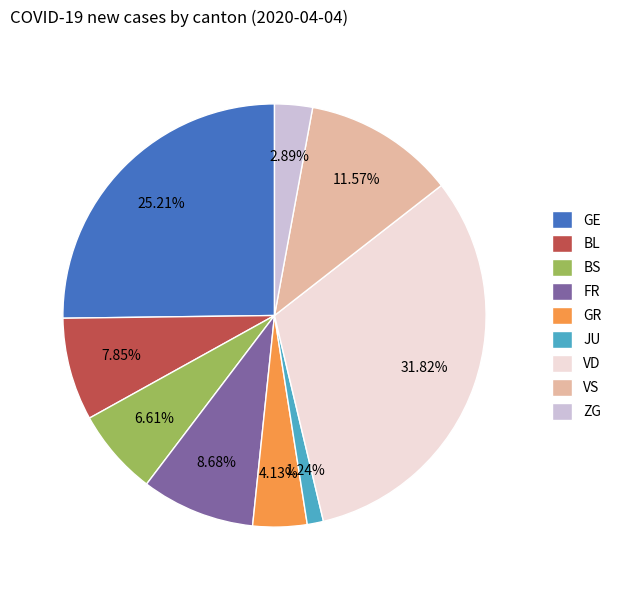

To the nearest percent, what is the average slice percentage?

11%